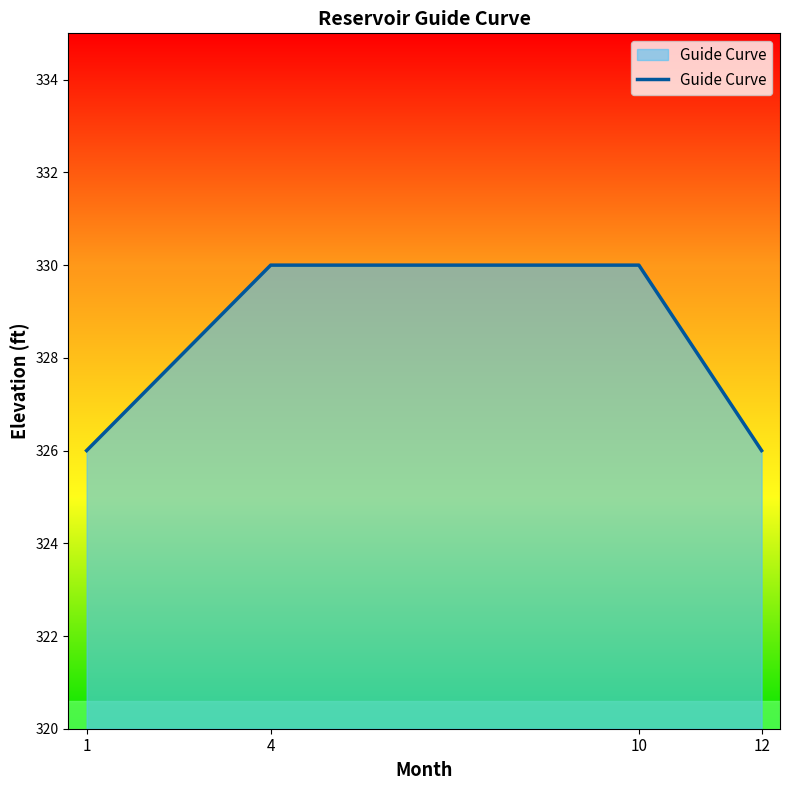

The value at 1 is 215. True or false?

False